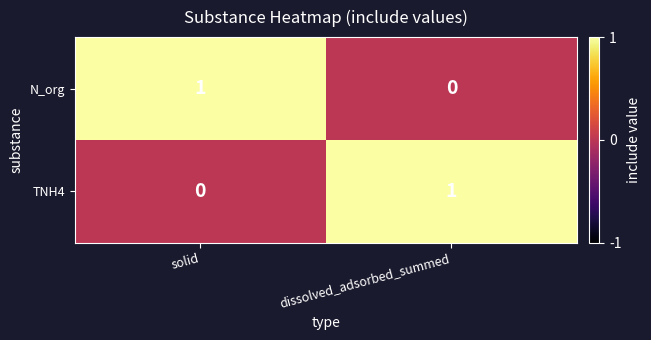

At how many categories does at least one series exceed 0?

2